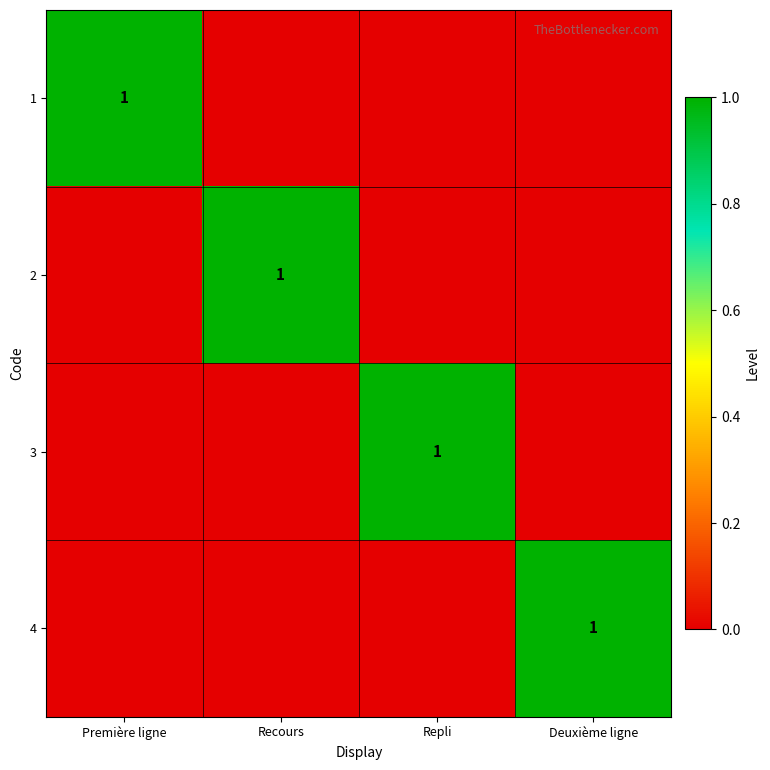

The 2 series shows 0 at Recours. True or false?

False